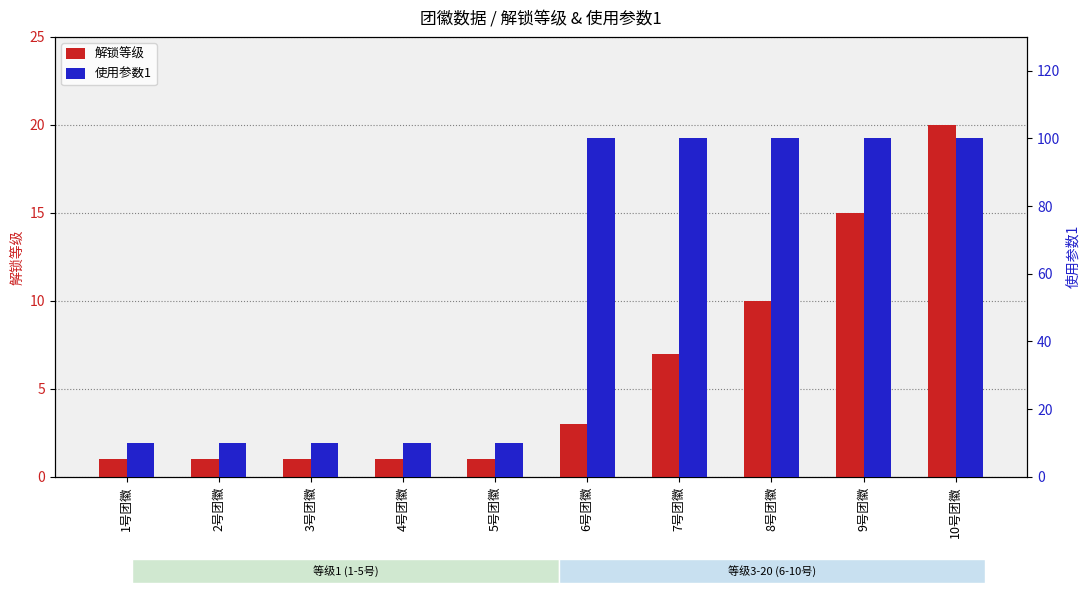

Reading left to right, extract all data points from this chart.

解锁等级: 1号团徽=1	2号团徽=1	3号团徽=1	4号团徽=1	5号团徽=1	6号团徽=3	7号团徽=7	8号团徽=10	9号团徽=15	10号团徽=20
使用参数1: 1号团徽=10	2号团徽=10	3号团徽=10	4号团徽=10	5号团徽=10	6号团徽=100	7号团徽=100	8号团徽=100	9号团徽=100	10号团徽=100